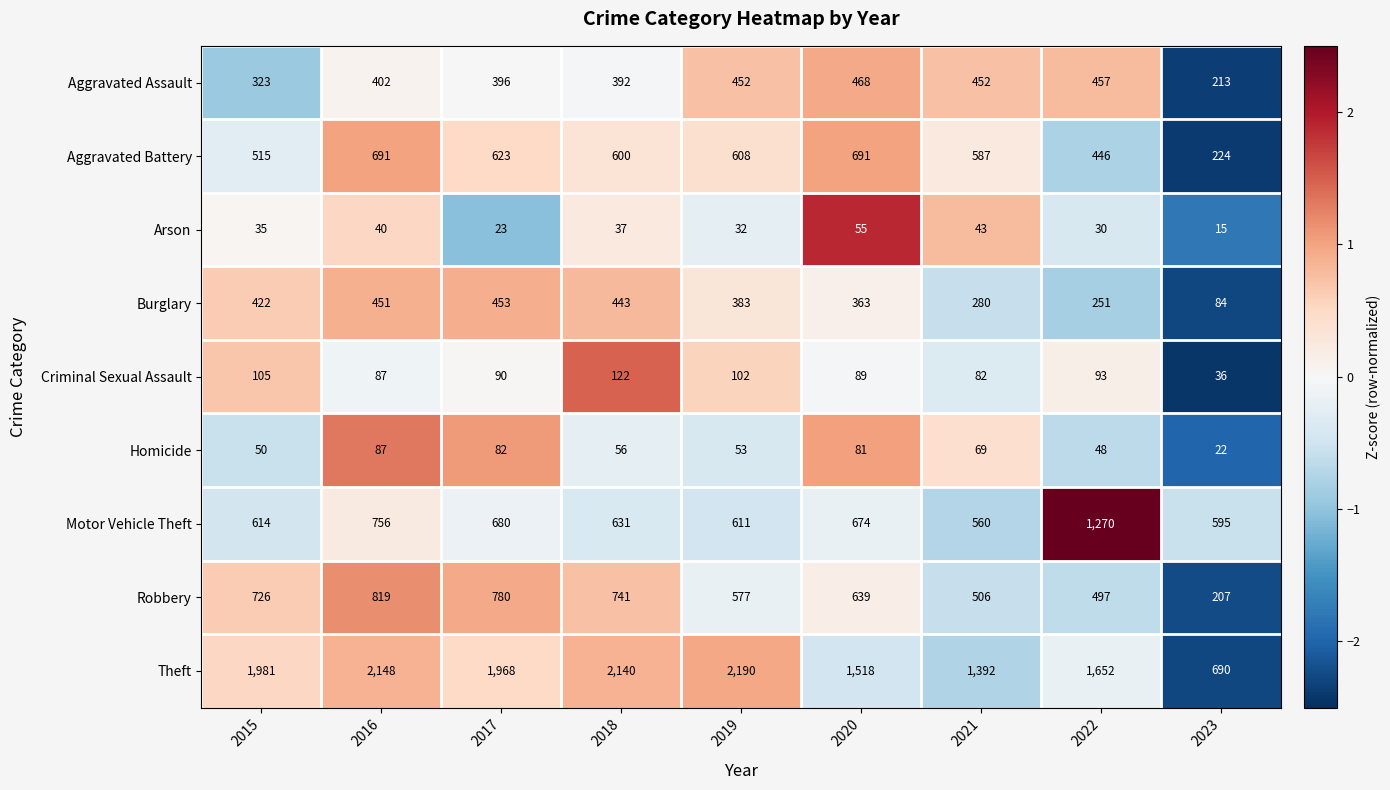

Which series has the widest spread of values?

Theft